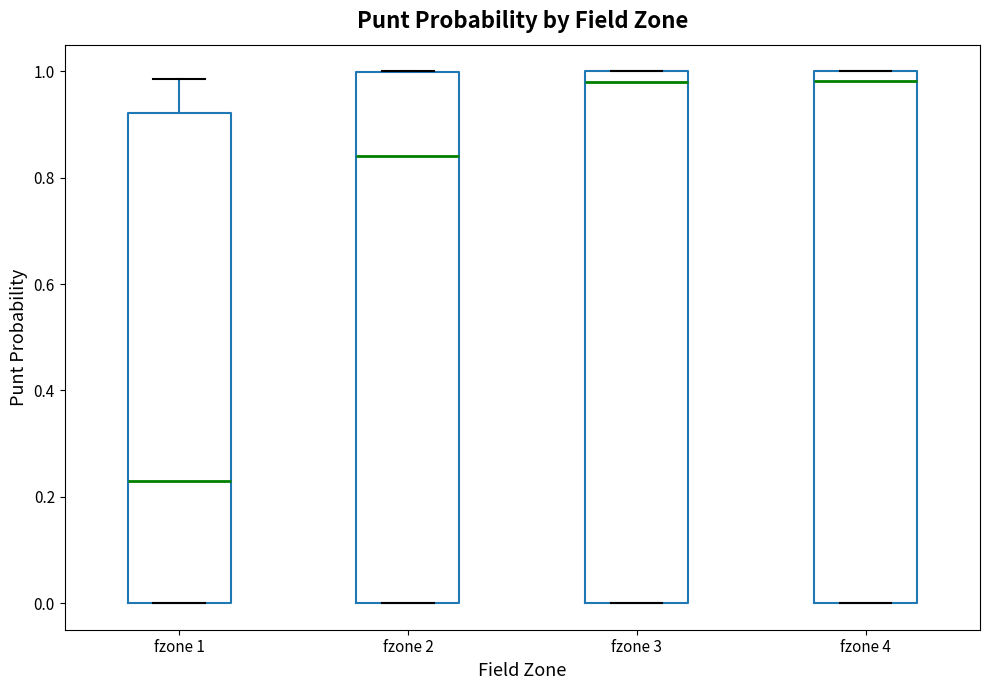

Reading left to right, read every box against the y-axis: the position of its median line, the range the box covers, and the ends of its whiskers. The values are not printed on the chart, so give them approximately, as read against the axis.

fzone 1: median 0.22, box 0.00 to 0.92, whiskers 0.00 to 0.98
fzone 2: median 0.84, box 0.00 to 1.00, whiskers 0.00 to 1.00
fzone 3: median 0.98, box 0.00 to 1.00, whiskers 0.00 to 1.00
fzone 4: median 0.98, box 0.00 to 1.00, whiskers 0.00 to 1.00